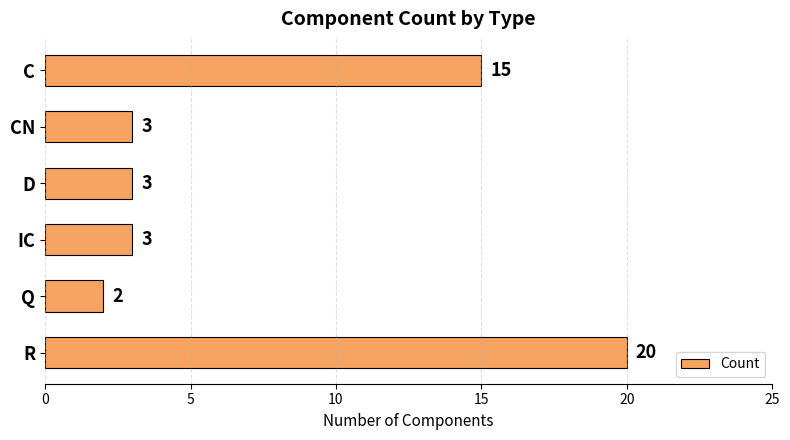

Reading top to bottom, extract all data points from this chart.

C=15	CN=3	D=3	IC=3	Q=2	R=20